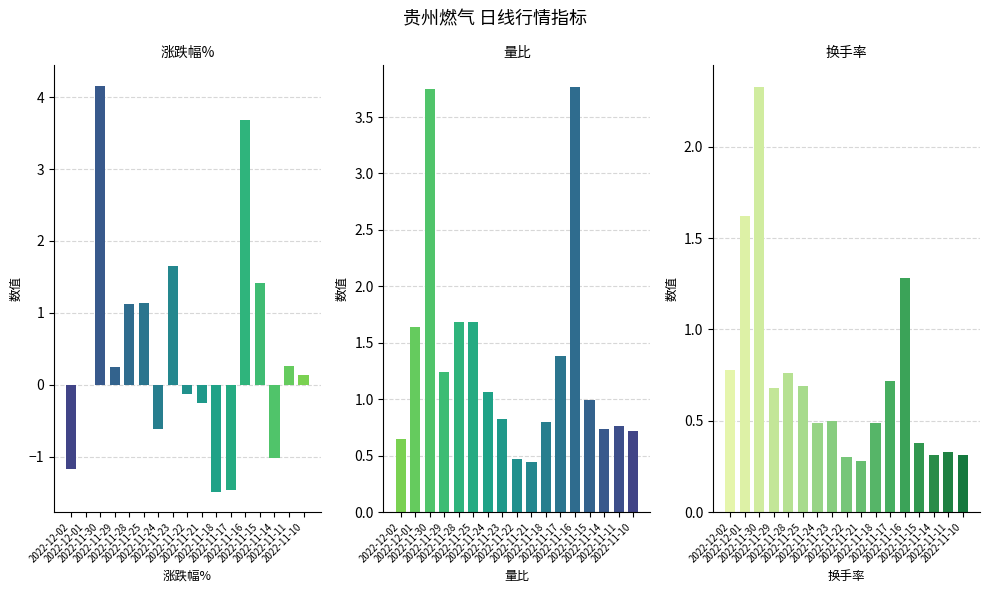

List the labels in order of 涨跌幅% value, largest first.

2022-11-30, 2022-11-16, 2022-11-23, 2022-11-15, 2022-11-25, 2022-11-28, 2022-11-11, 2022-11-29, 2022-11-10, 2022-12-01, 2022-11-22, 2022-11-21, 2022-11-24, 2022-11-14, 2022-12-02, 2022-11-17, 2022-11-18